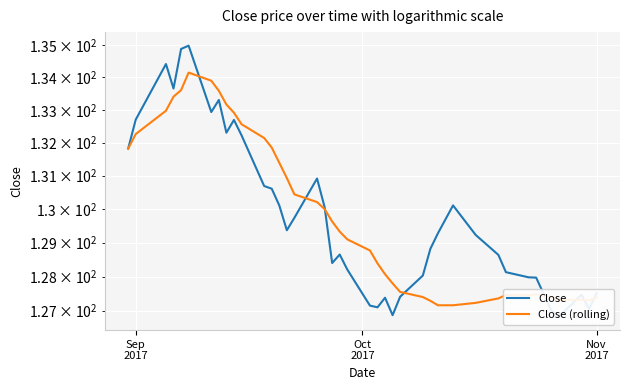

Rank the series by their maximum value, from lowest to highest.

Close (rolling), Close